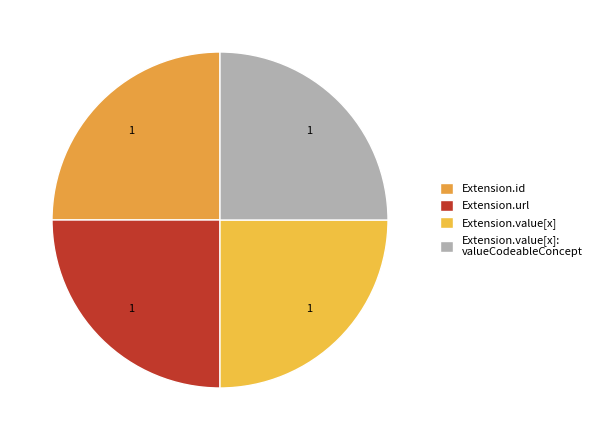

Does Extension.url represent more than half of the total?

No